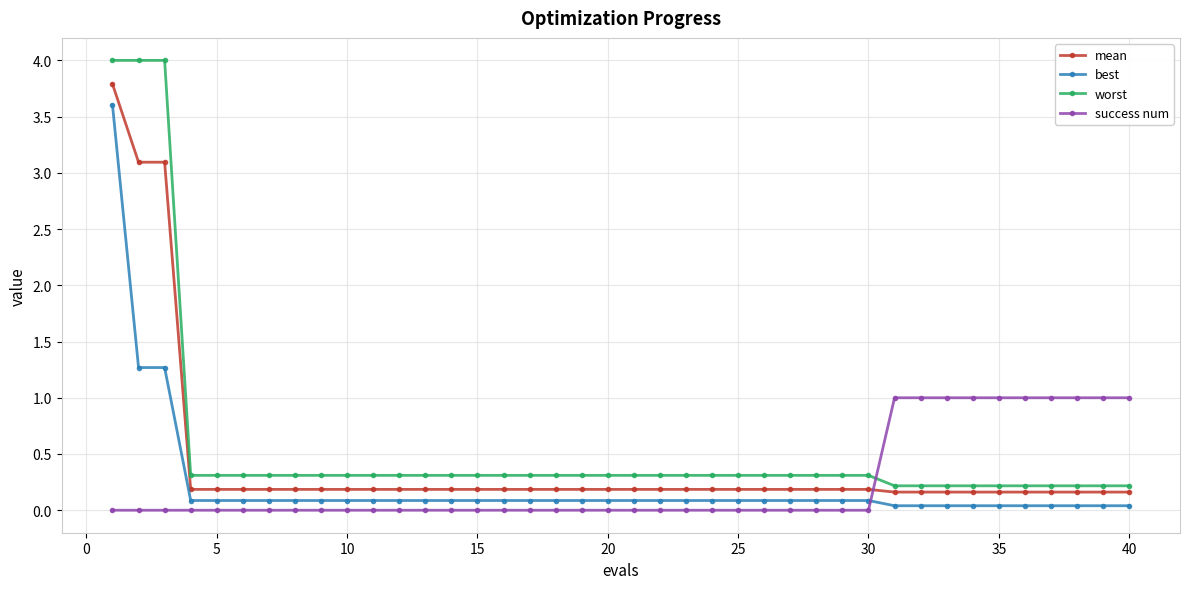

What is the maximum value shown in the chart?

4.0